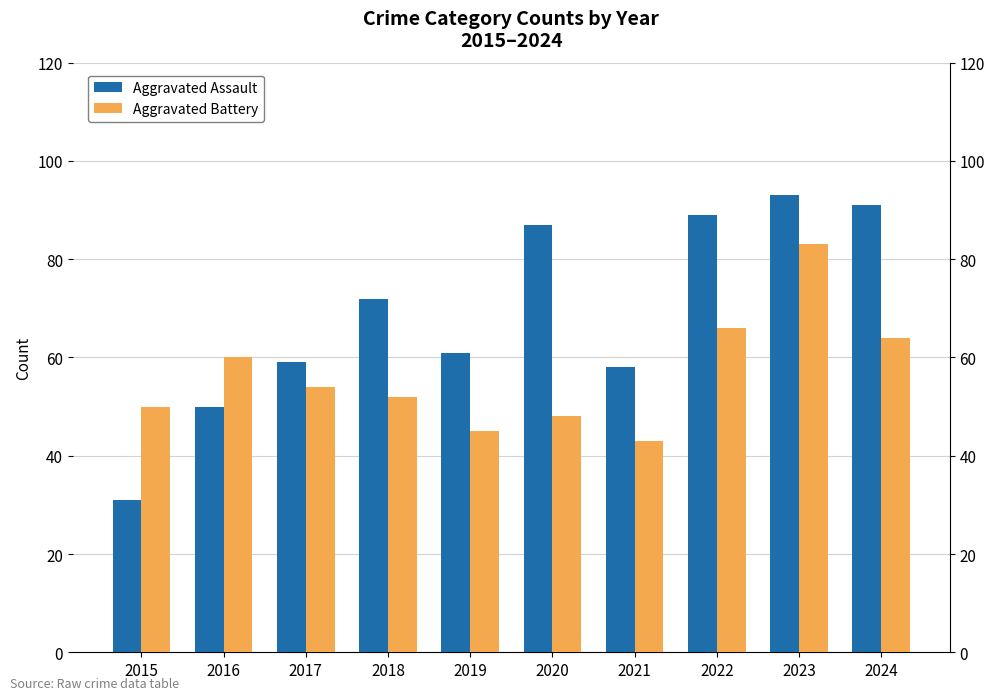

Rank the series by their maximum value, from lowest to highest.

Aggravated Battery, Aggravated Assault